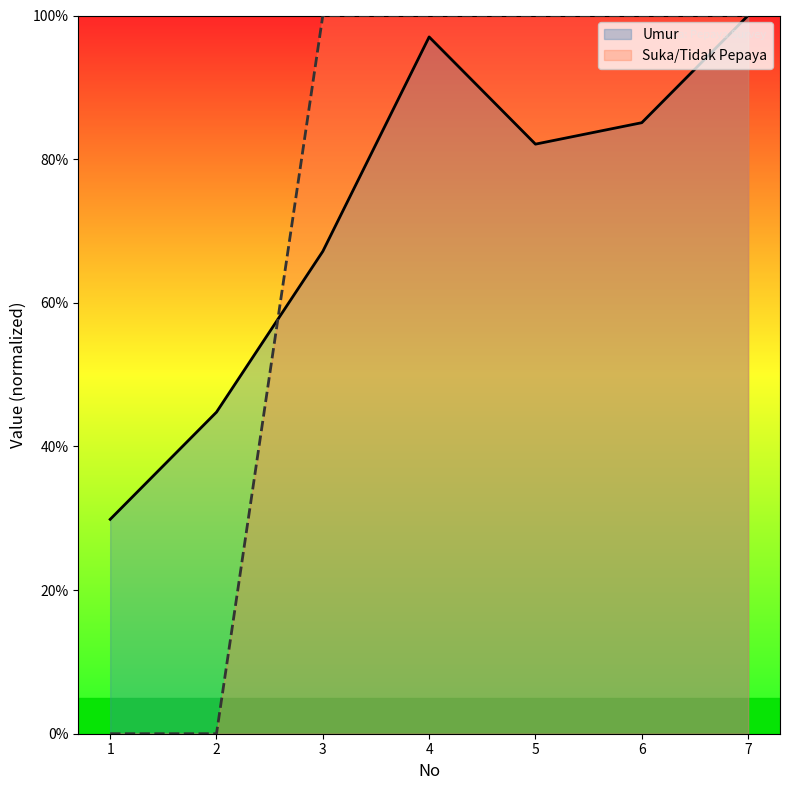

Reading right to left, list all the values displayed in this chart.

Umur: 100.0	85.1	82.1	97.0	67.2	44.8	29.9
Suka/Tidak Pepaya: 100.0	100.0	100.0	100.0	100.0	0.0	0.0